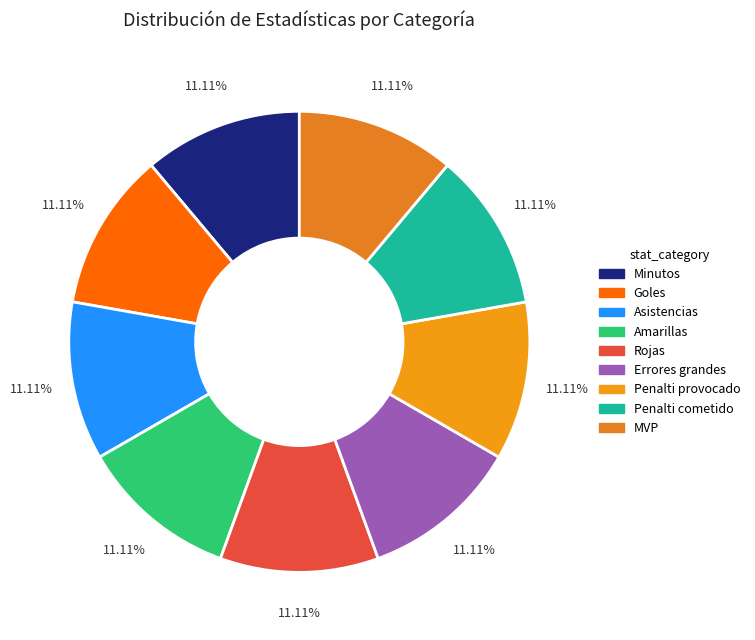

Which slice is the smallest?

Minutos